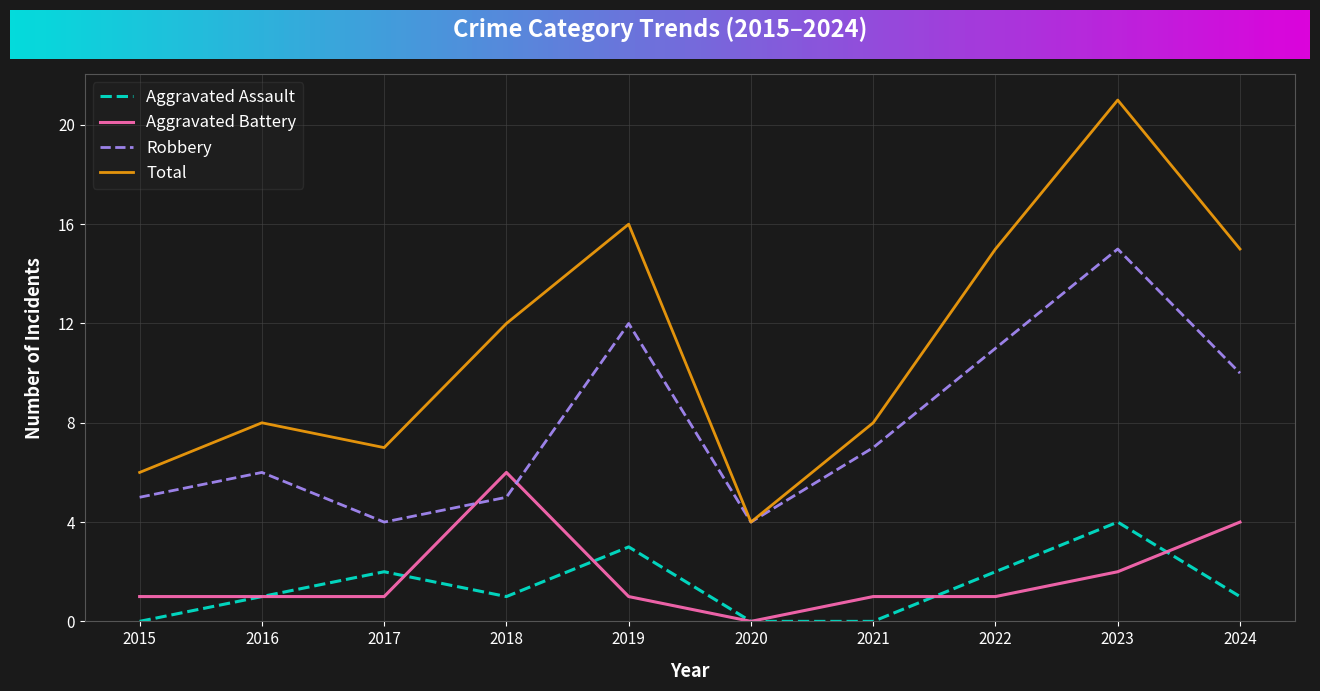

What is the difference between the maximum and second lowest values in the Aggravated Assault series?

4